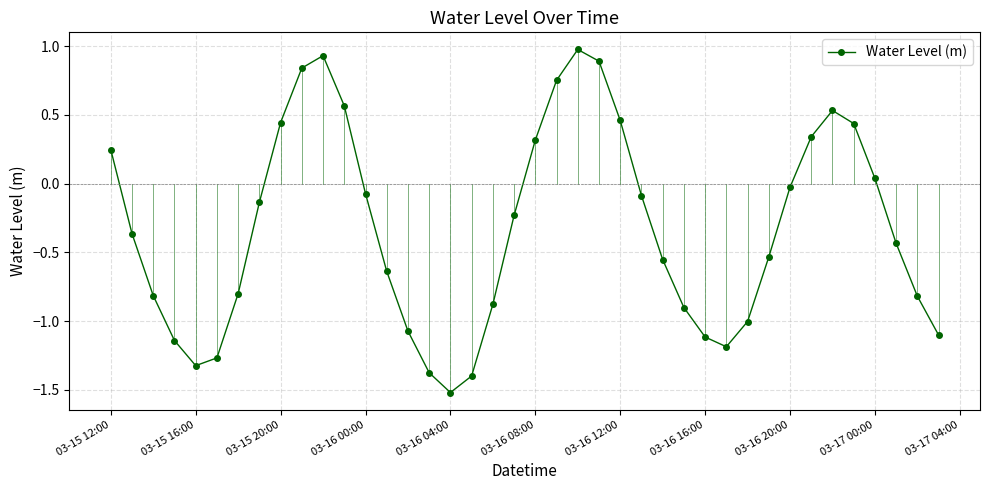

How many lines are shown in the chart?

1